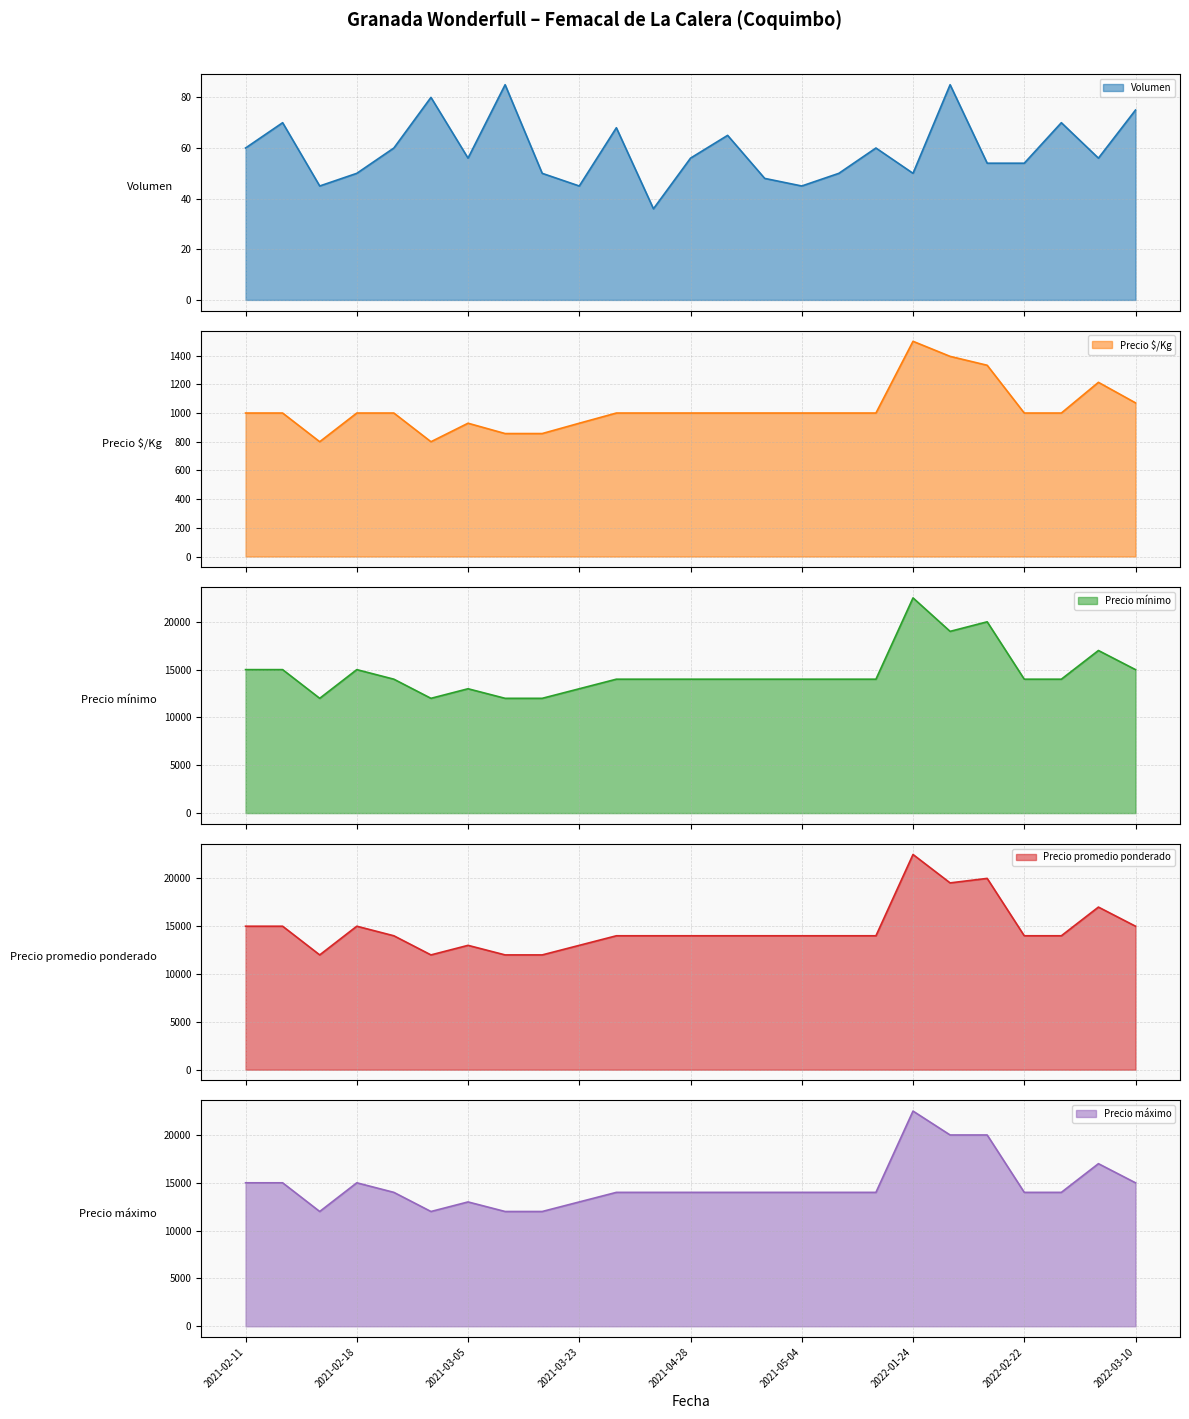

What is the sum of all Precio $/Kg values?

25685